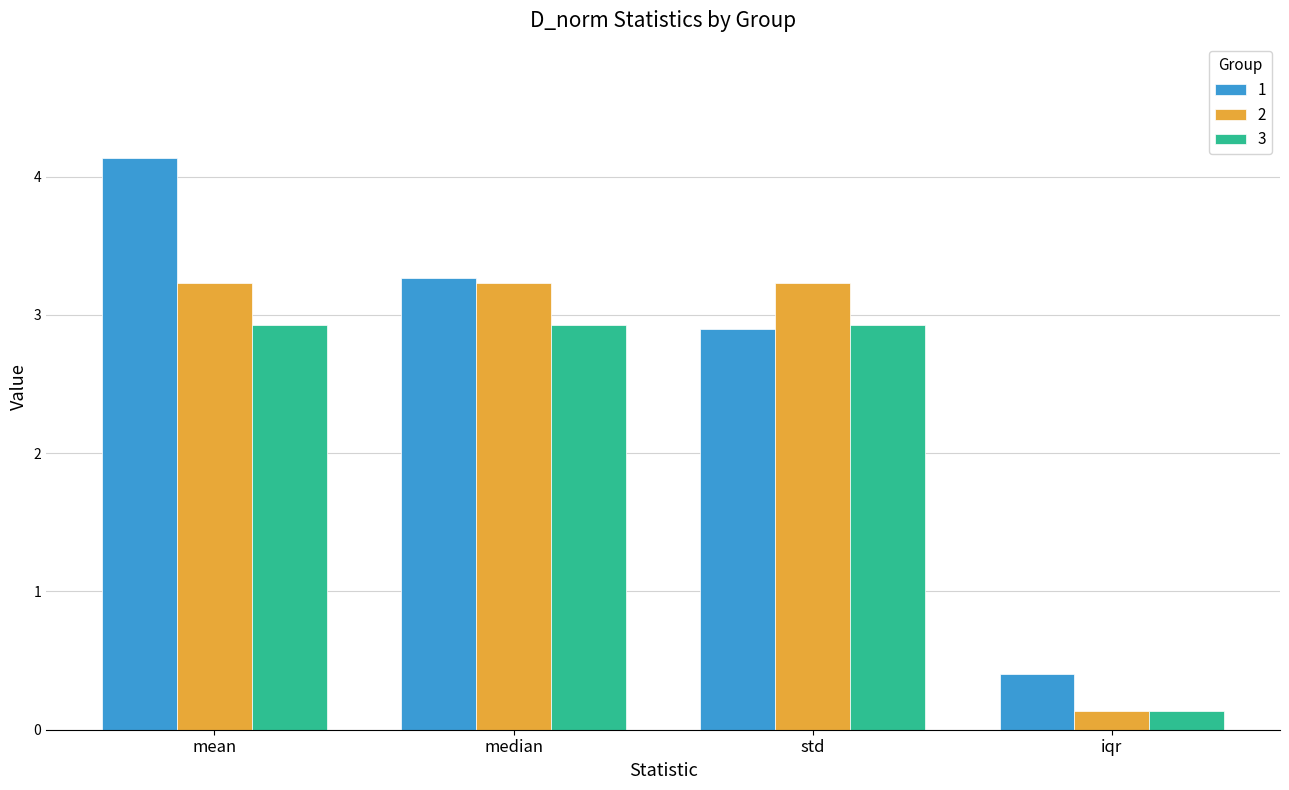

What is the spread (max minus min) of values at median?

0.3